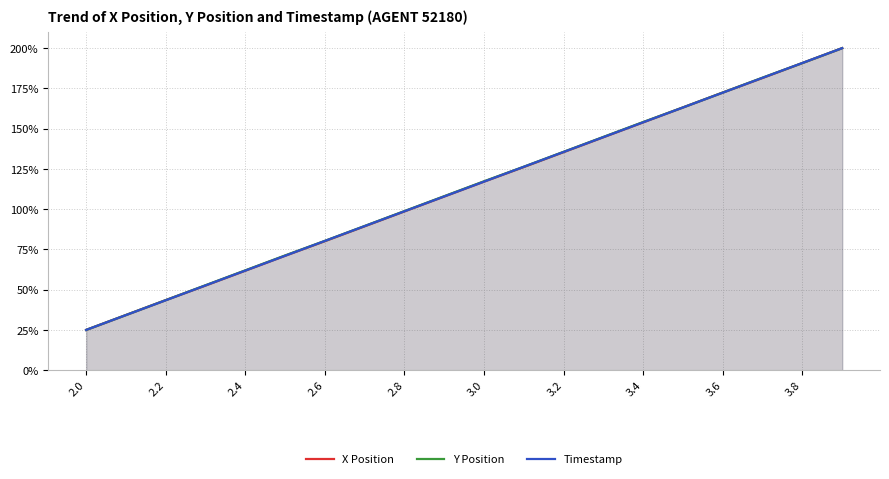

The value of Timestamp at 3.4 is 236.7. True or false?

False